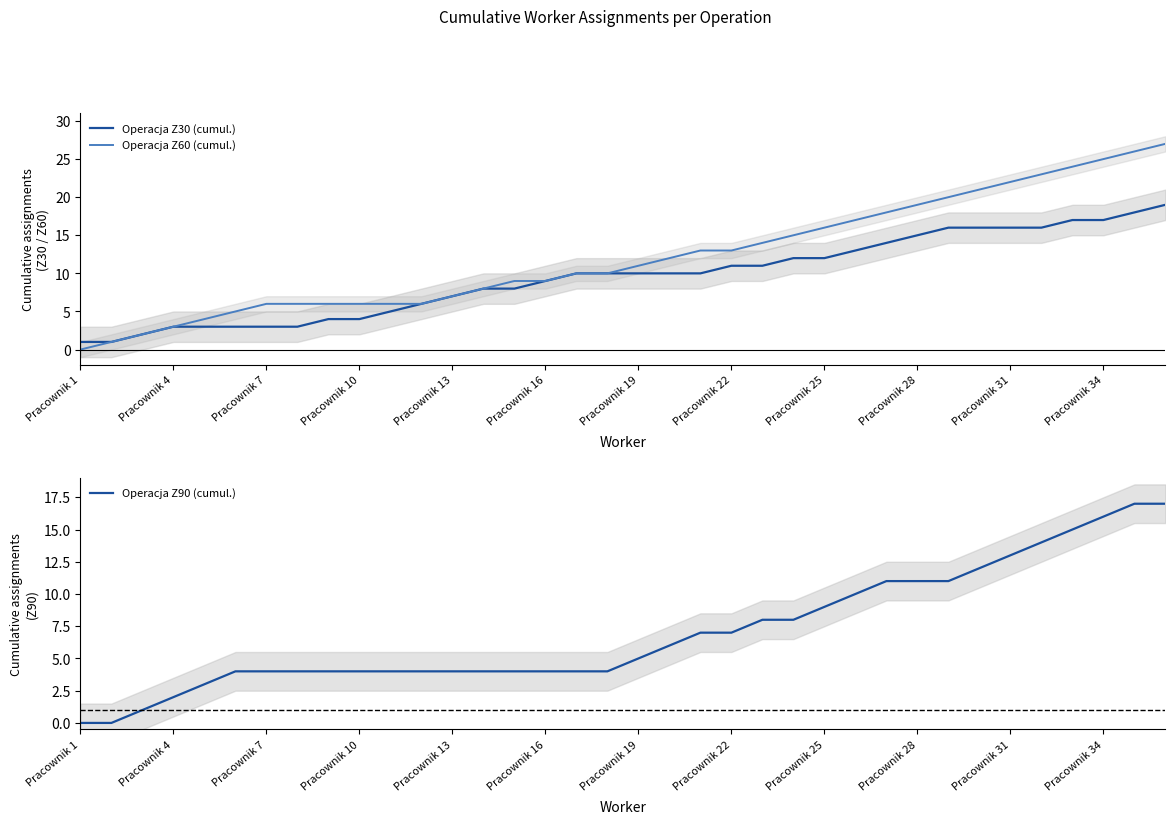

The value of Operacja Z60 (cumul.) at Pracownik 1 is 17. True or false?

False